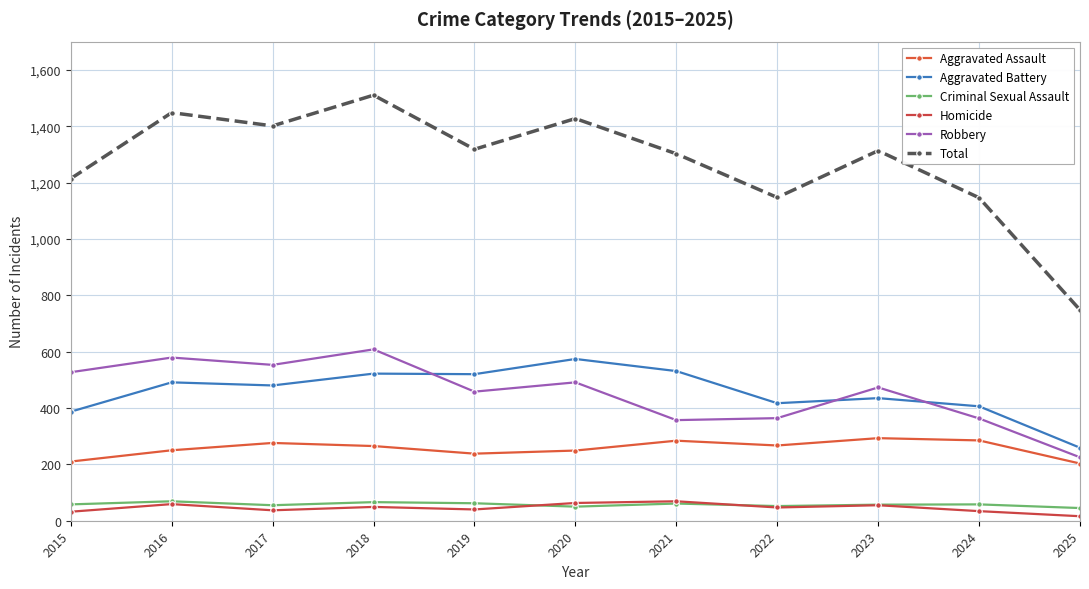

Where does the Aggravated Assault series first go above 265?

2017